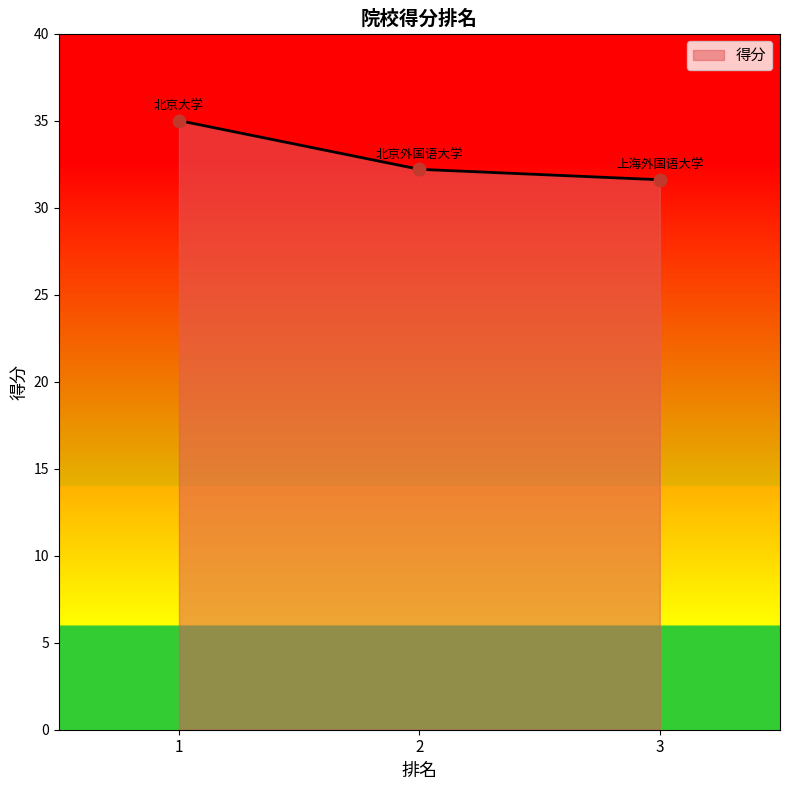

What is the change in value from 2 to 3?

-0.6